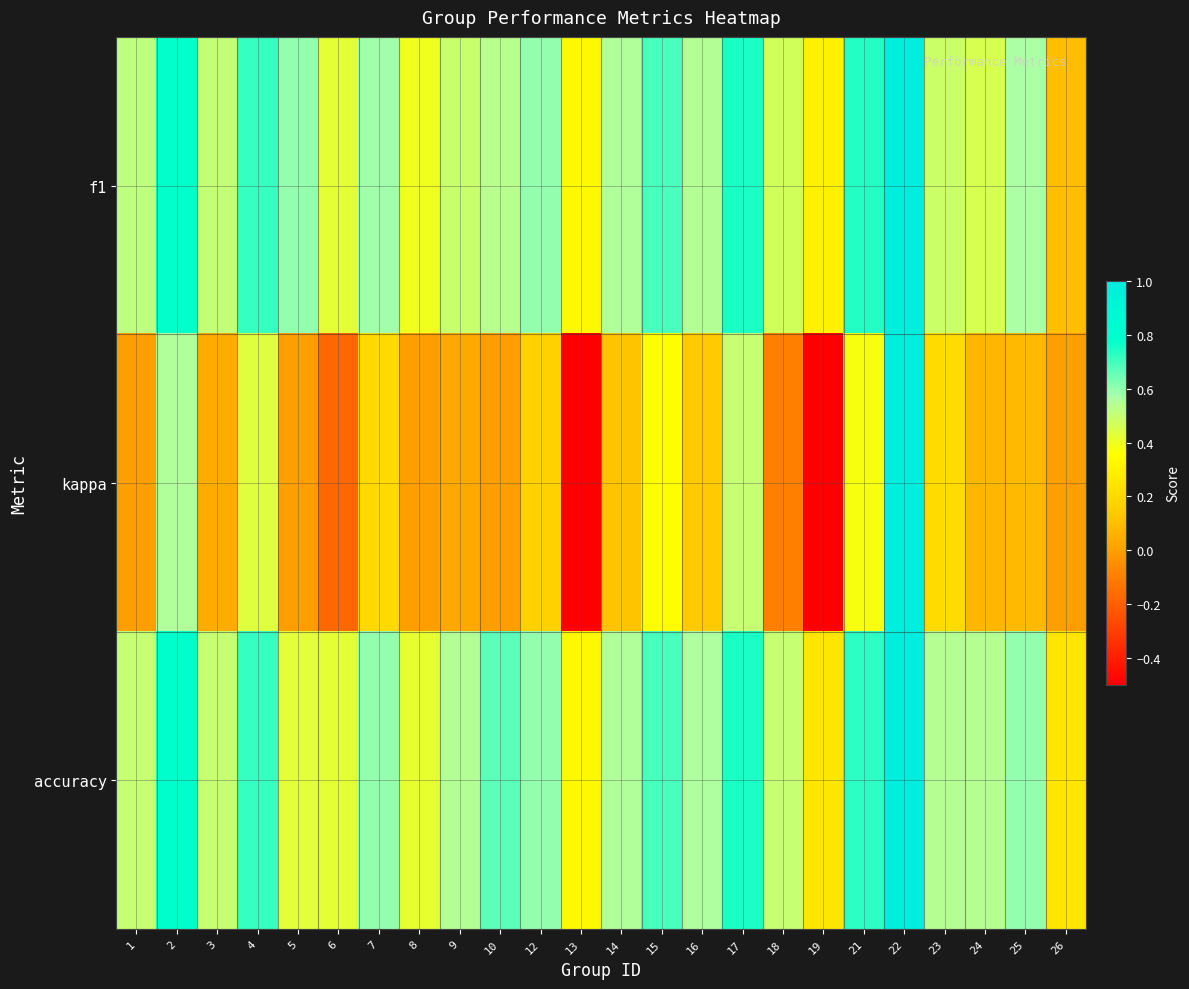

What is the minimum value shown in the chart?

-0.5